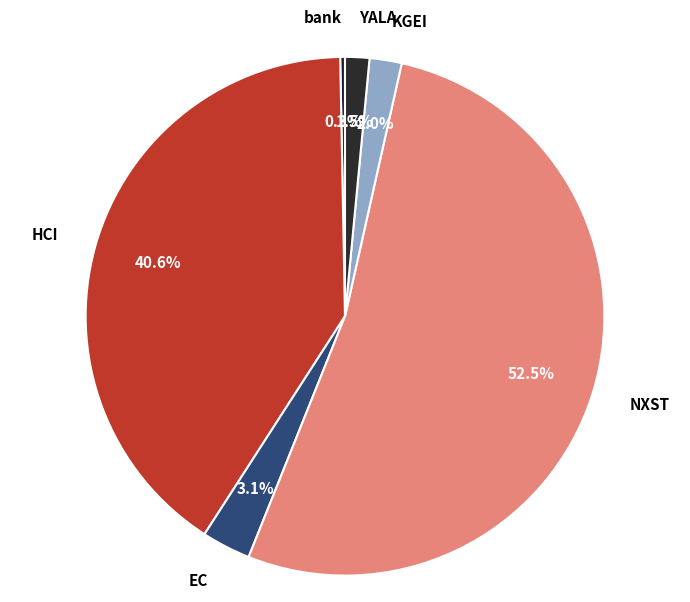

To the nearest percent, what is the difference between the KGEI and HCI slice percentages?

39%